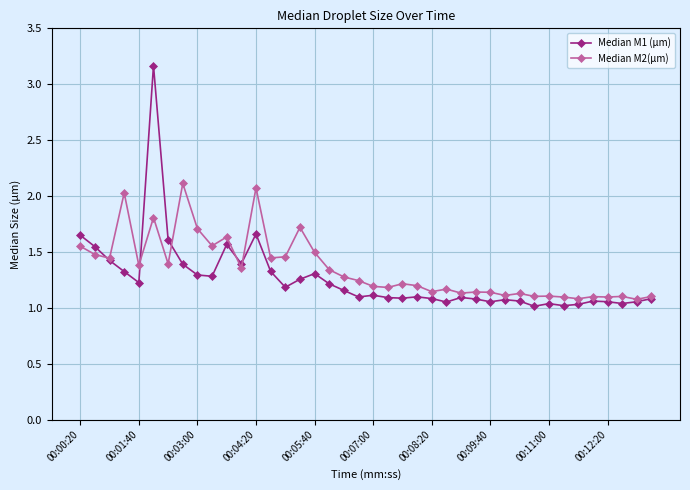

True or false: Median M1 (µm) has more than 2 points higher than both neighbors.

True